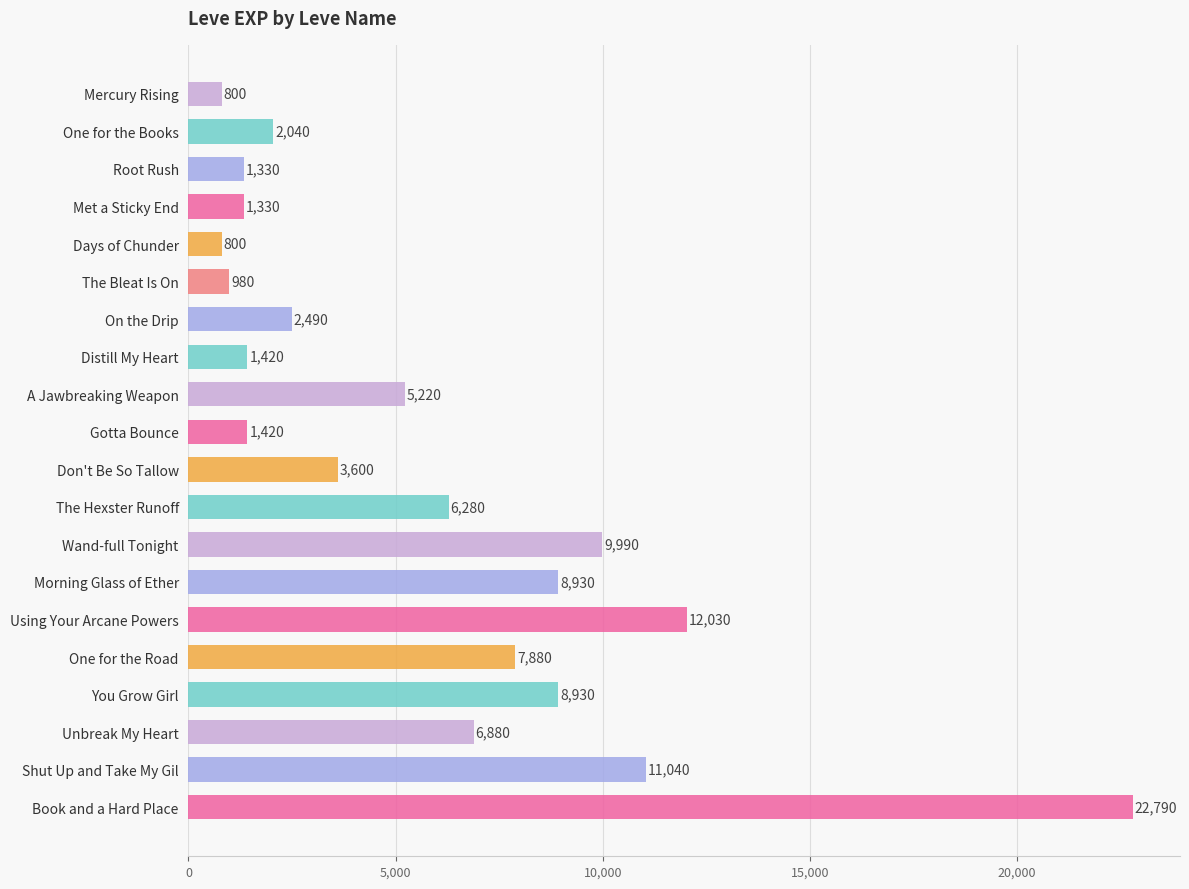

What is the greatest value displayed?

22790